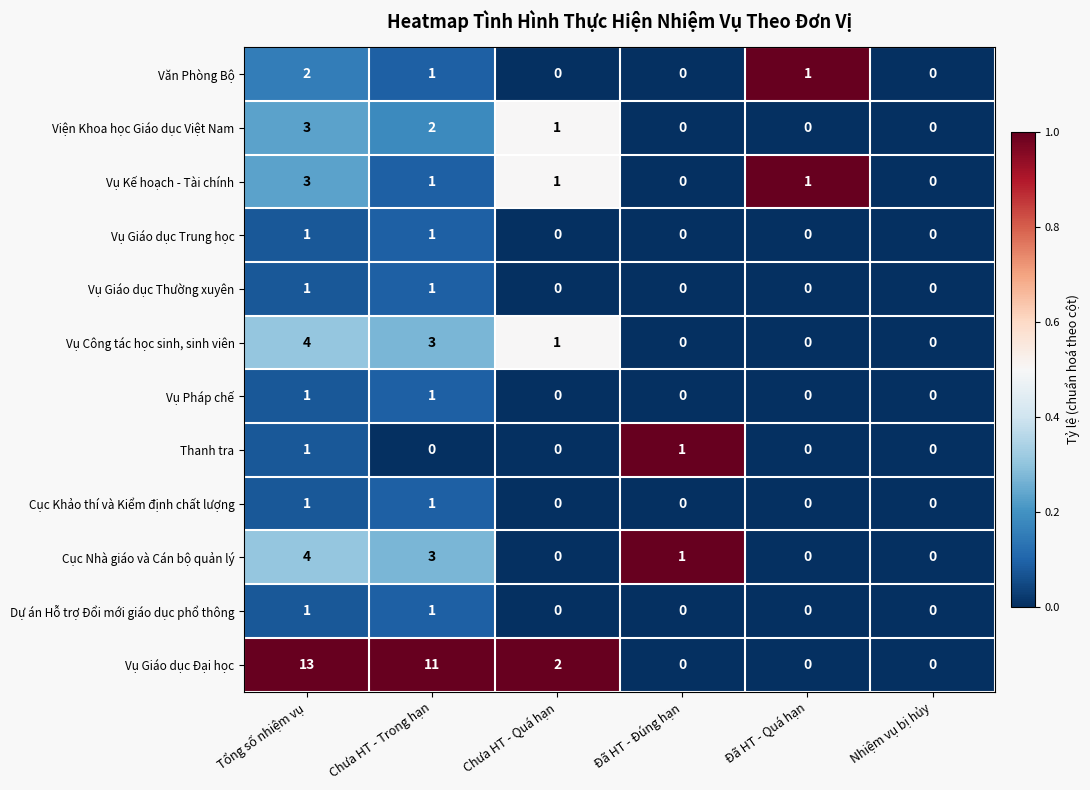

The Thanh tra series shows -1 at Nhiệm vụ bị hủy. True or false?

False